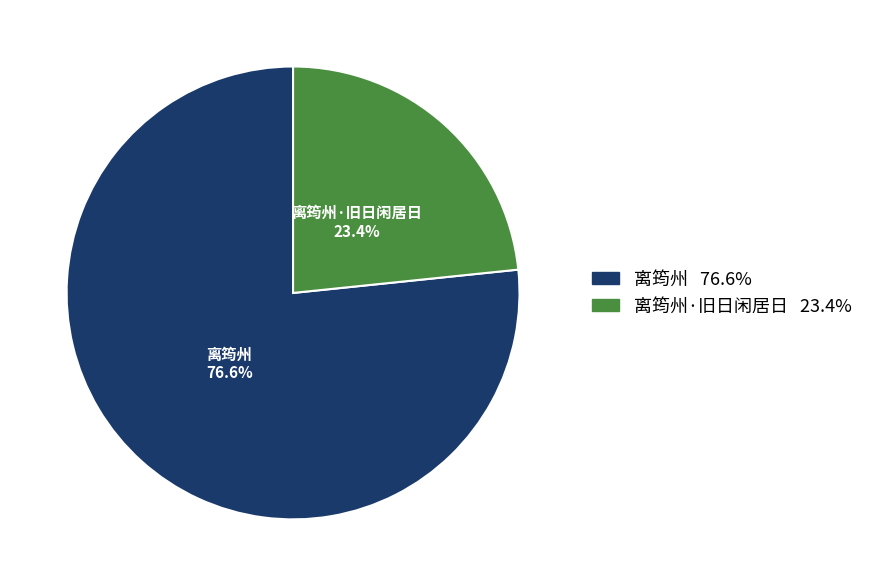

Count the number of slices in the pie.

2